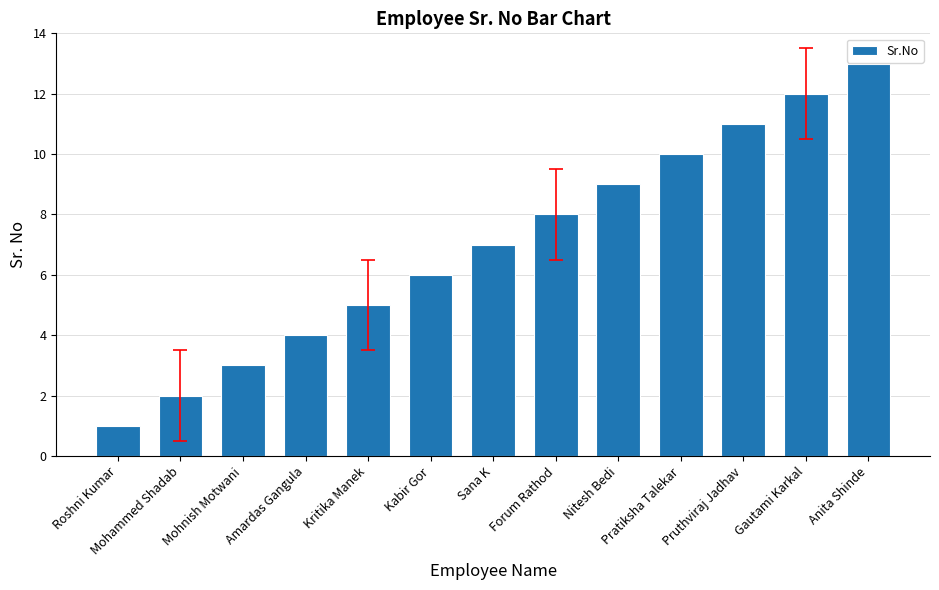

What is the sum of all values?

91